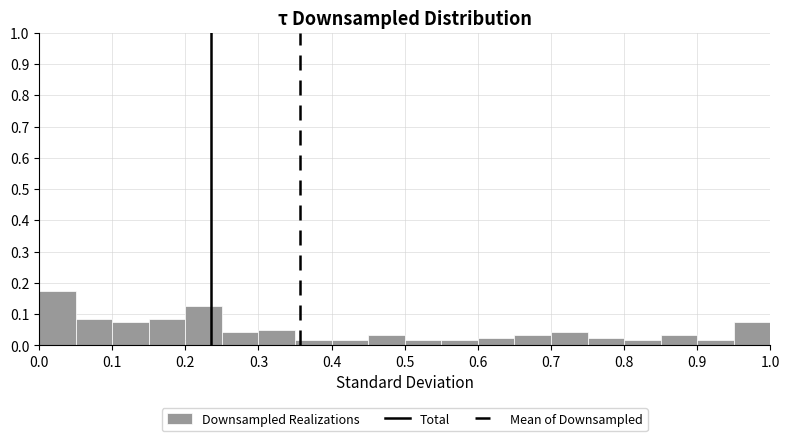

How tall is the bar that spans 0.15 to 0.20 on the x-axis? The values are not printed on the chart, so give them approximately, as read against the axis.

0.08